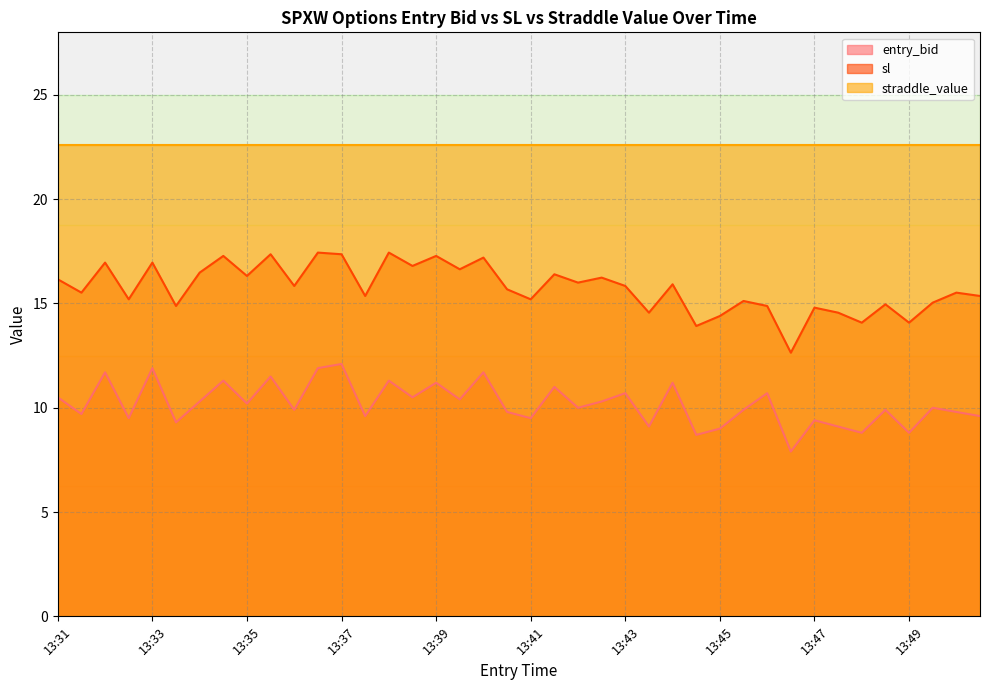

What is the difference between the highest and lowest values at 13:43?

11.9